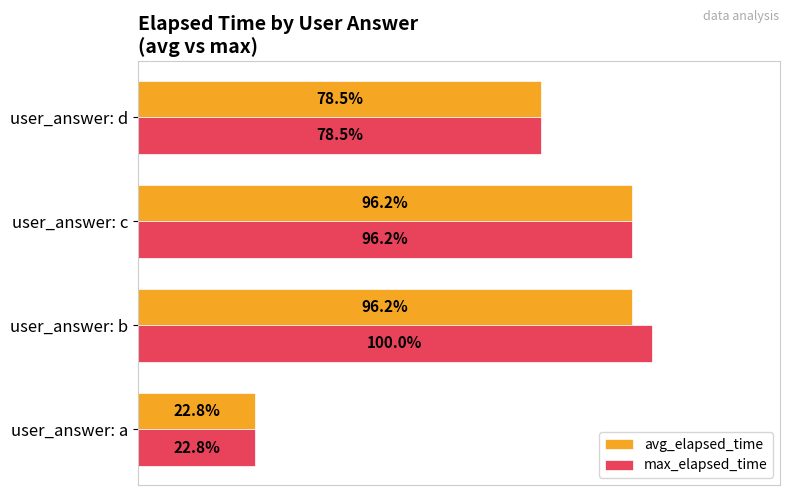

Where is max_elapsed_time nearest to the value 16166?

user_answer: d